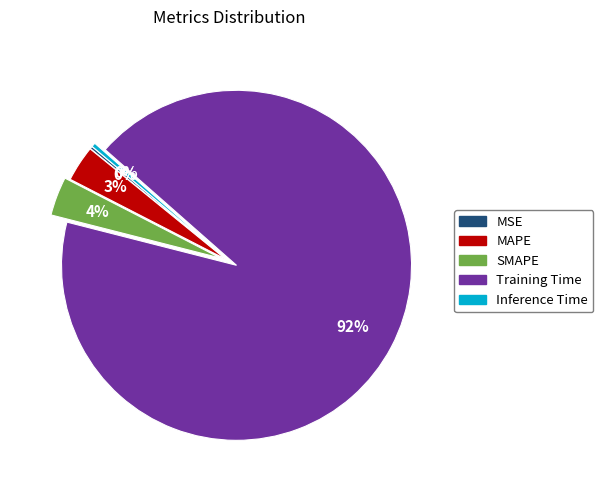

Is Training Time the majority of the pie?

Yes